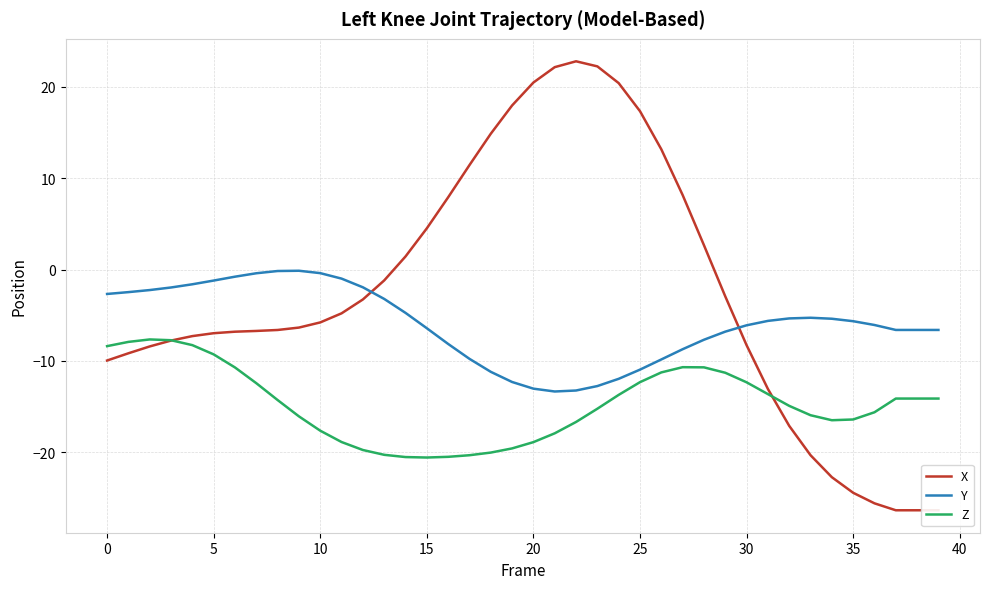

List the series in order of their overall mean, highest first.

X, Y, Z